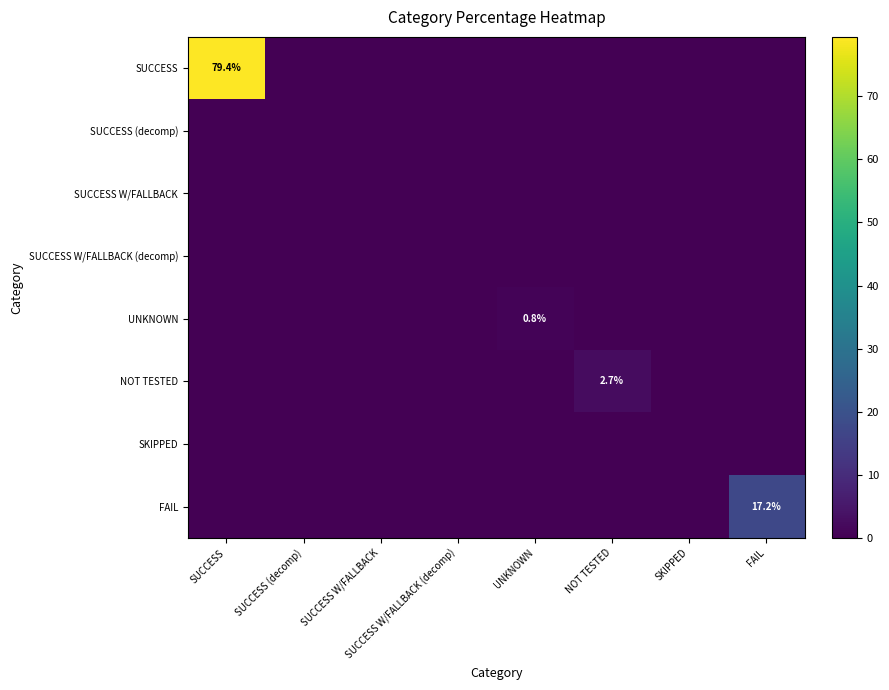

At SKIPPED, list the series in order from smallest to largest.

SUCCESS, SUCCESS (decomp), SUCCESS W/FALLBACK, SUCCESS W/FALLBACK (decomp), UNKNOWN, NOT TESTED, SKIPPED, FAIL